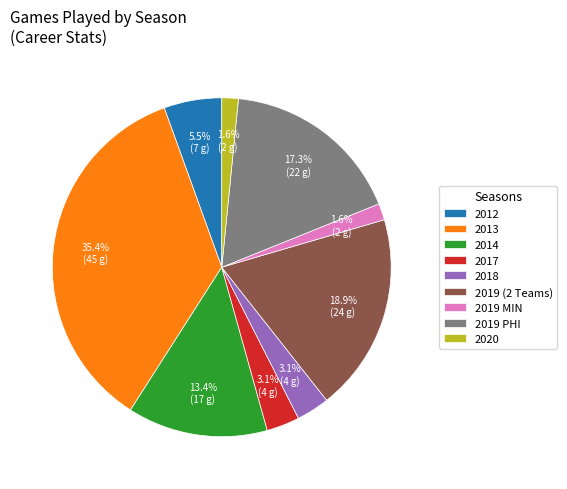

To the nearest percent, what percentage of the pie is 2018?

3%